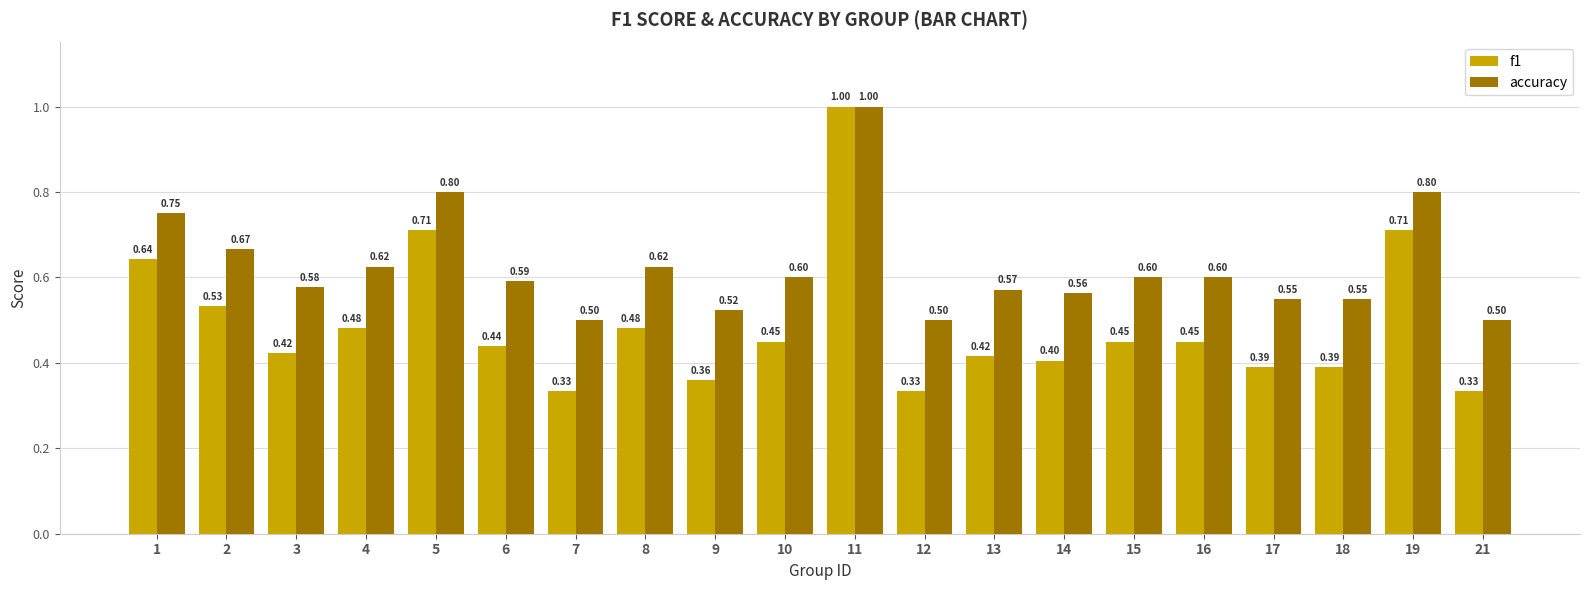

Count the f1 values in the range 0 to 1.

20